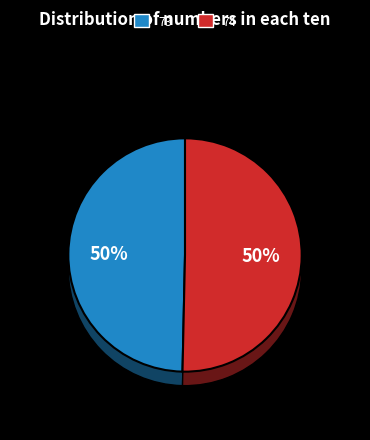

Combined, do 73 and 74 account for over 50%?

Yes